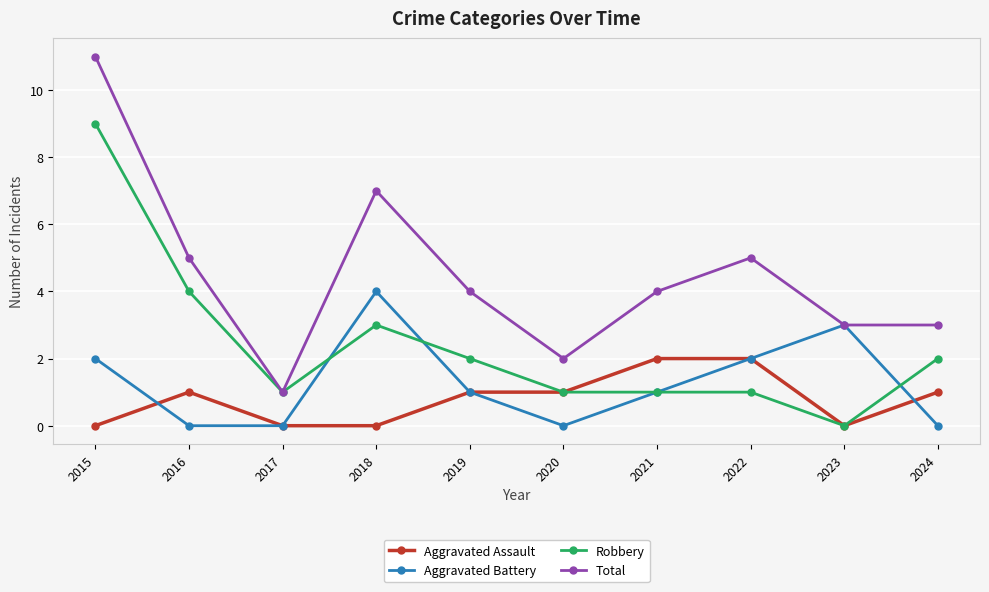

At which category does Robbery reach its first local peak?

2018